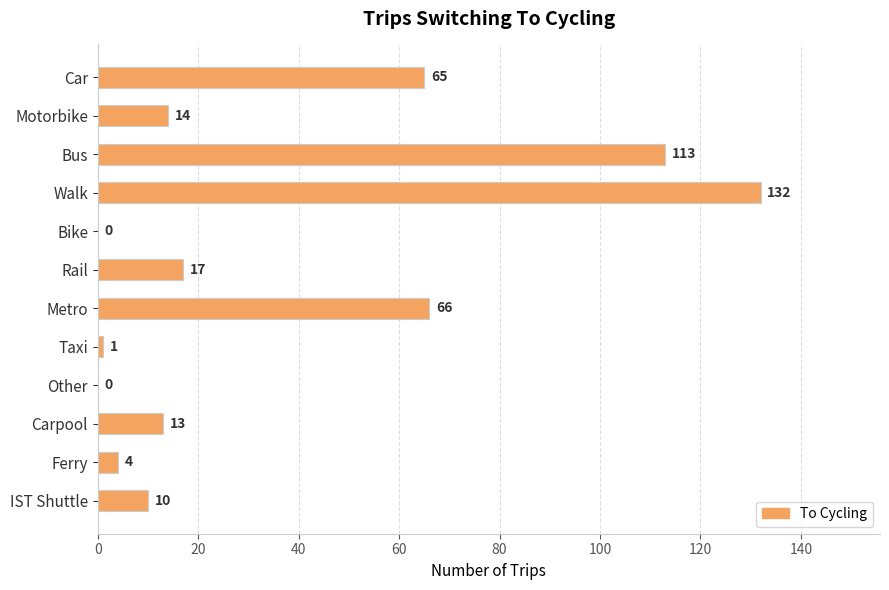

What is the maximum value shown in the chart?

132